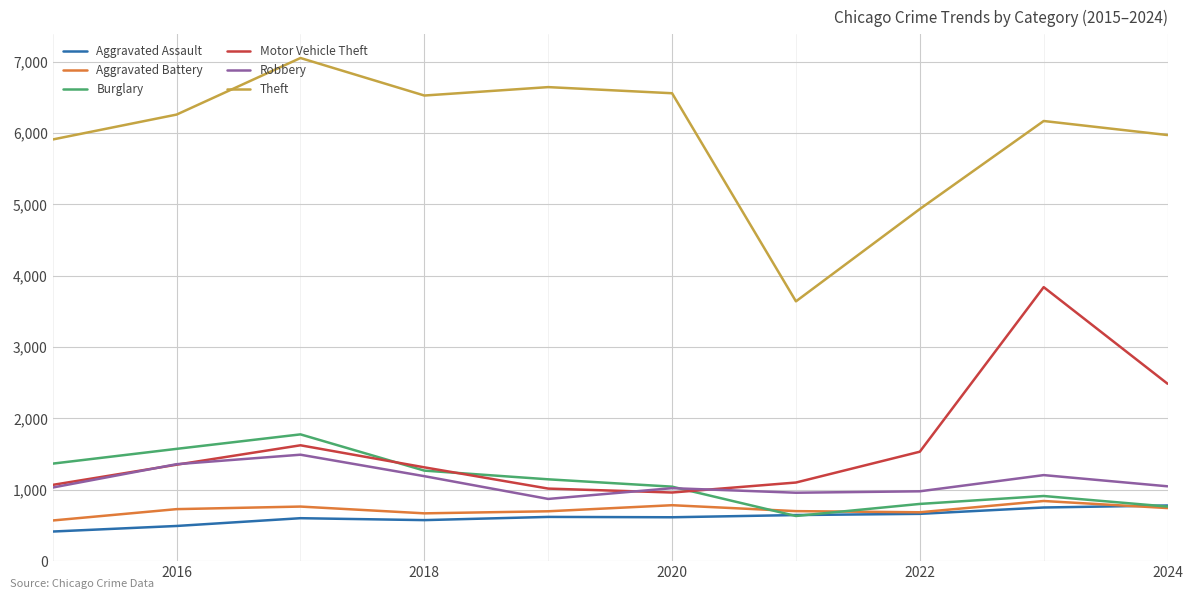

True or false: Aggravated Assault and Robbery intersect in this chart.

False